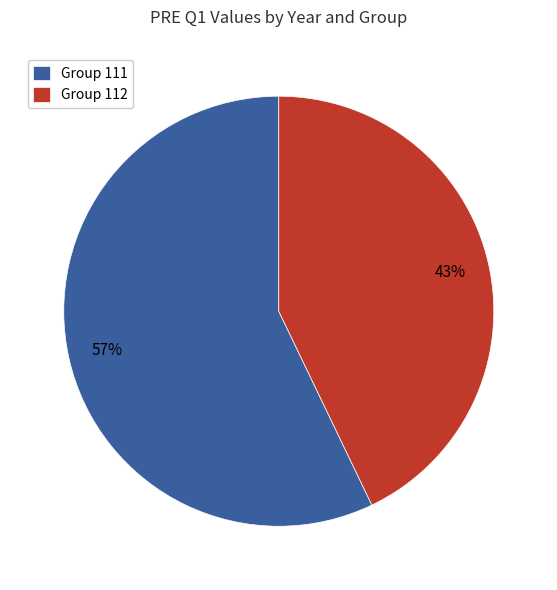

Which category has the biggest portion of the pie?

Group 111